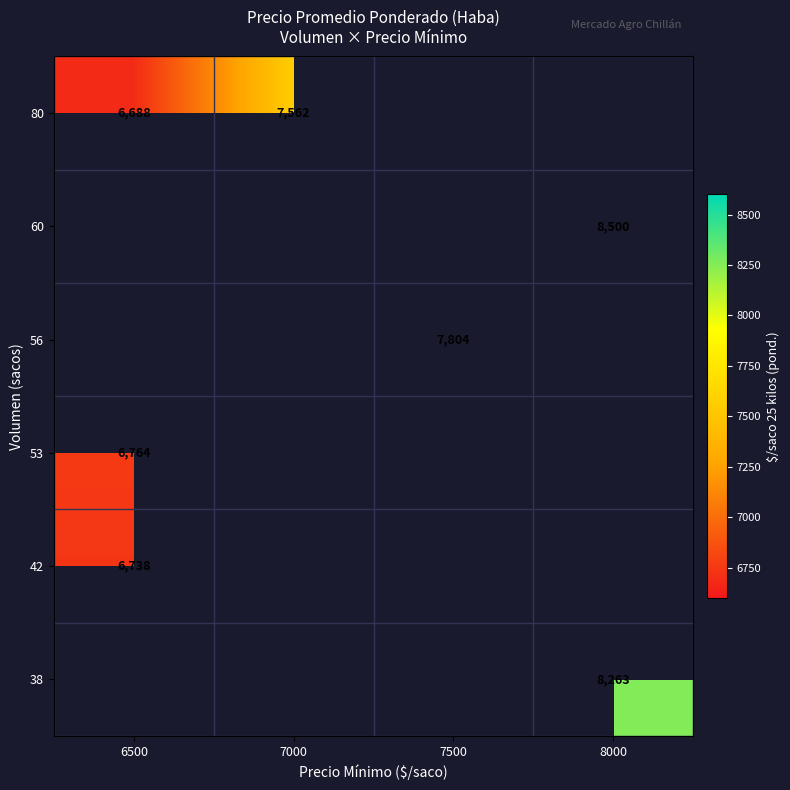

What is the difference between the highest and lowest values at 8000?

237.0